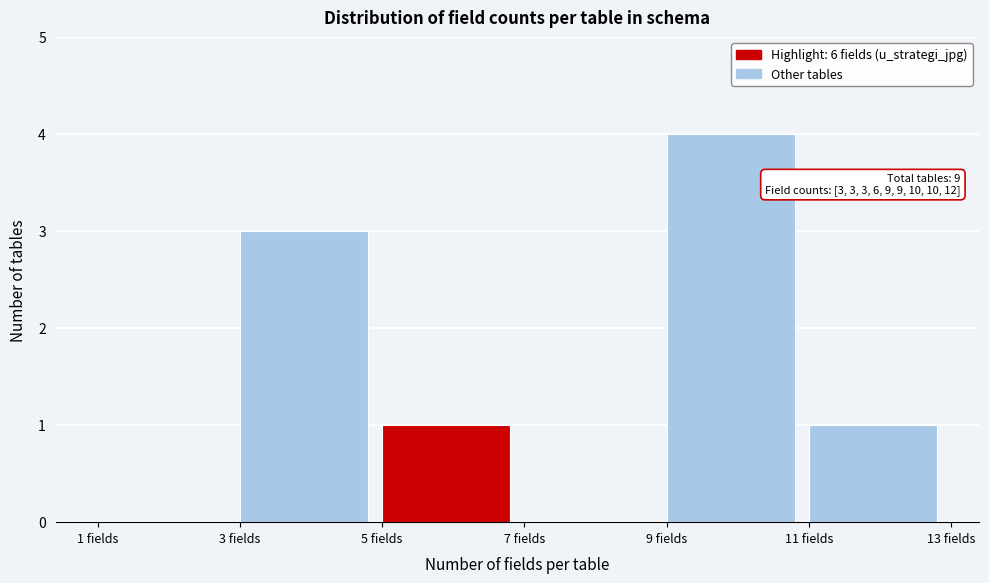

Which range on the x-axis has the tallest bar?

9 to 11